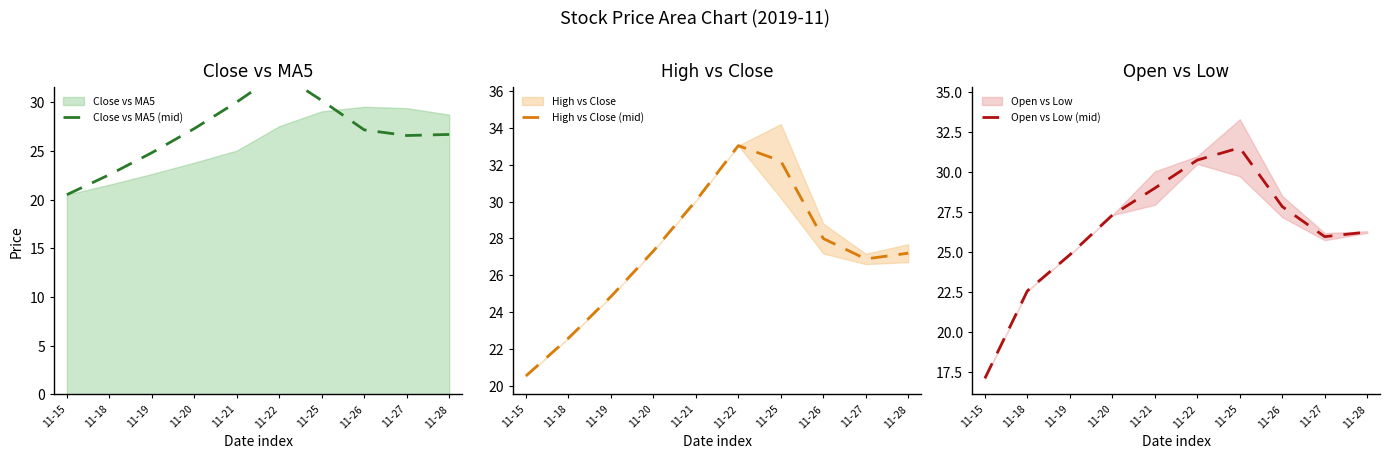

The High vs Close (mid) series shows 12.0 at 11-20. True or false?

False